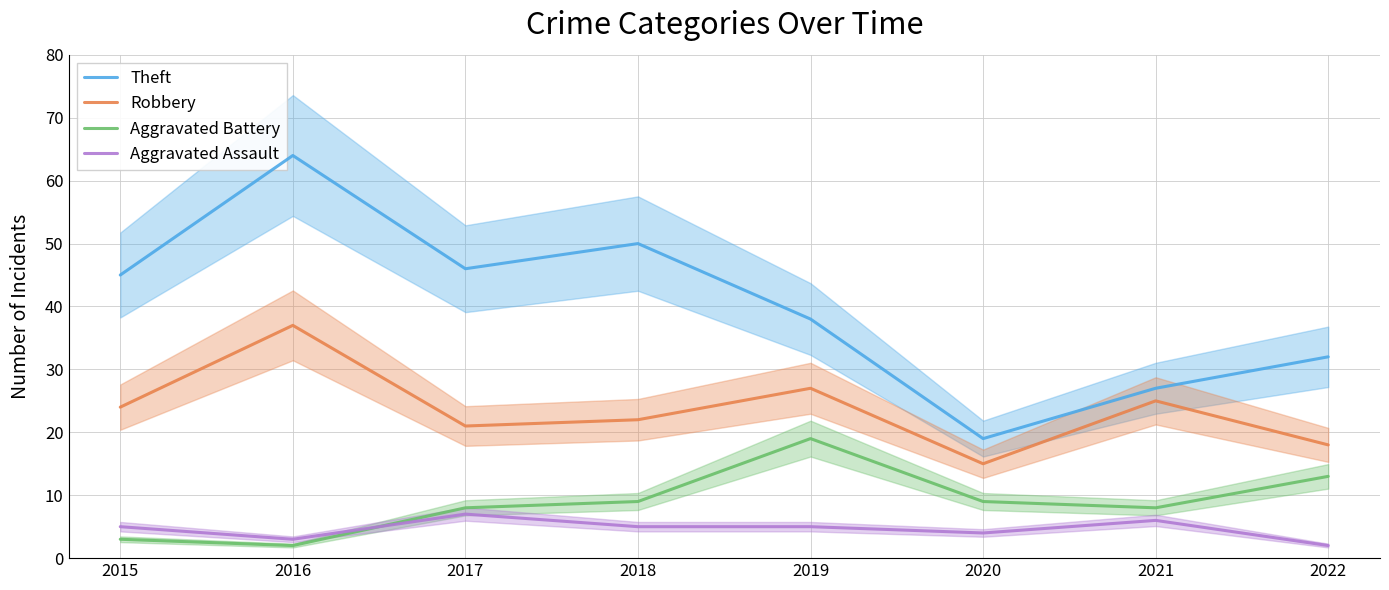

Which series changed the most between 2016 and 2019?

Theft